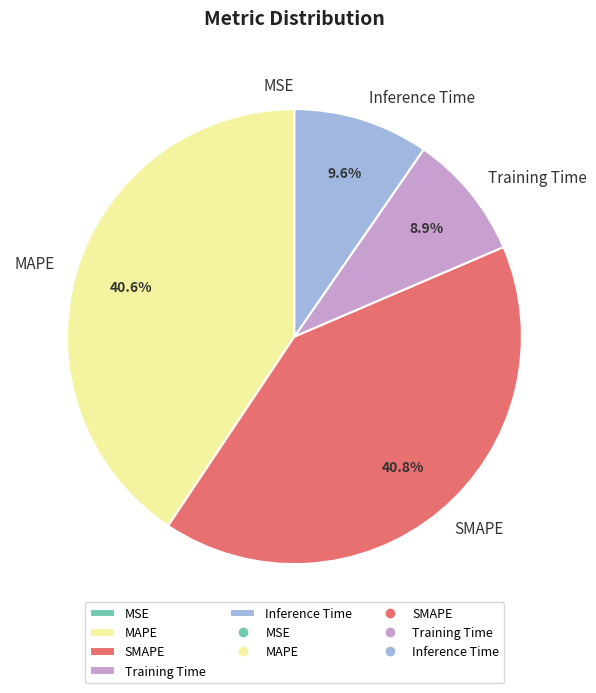

The SMAPE slice represents 41% of the pie. True or false?

True